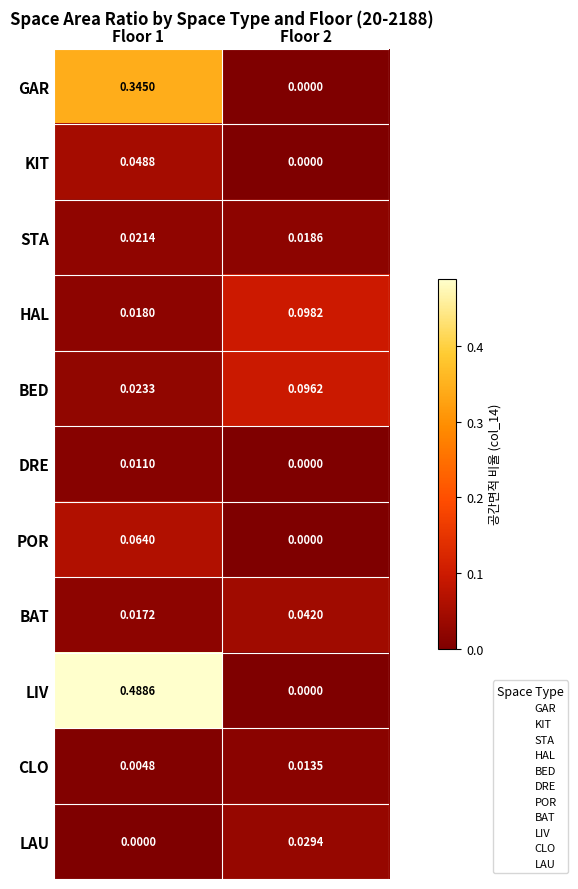

Which series has the largest total across all categories?

LIV